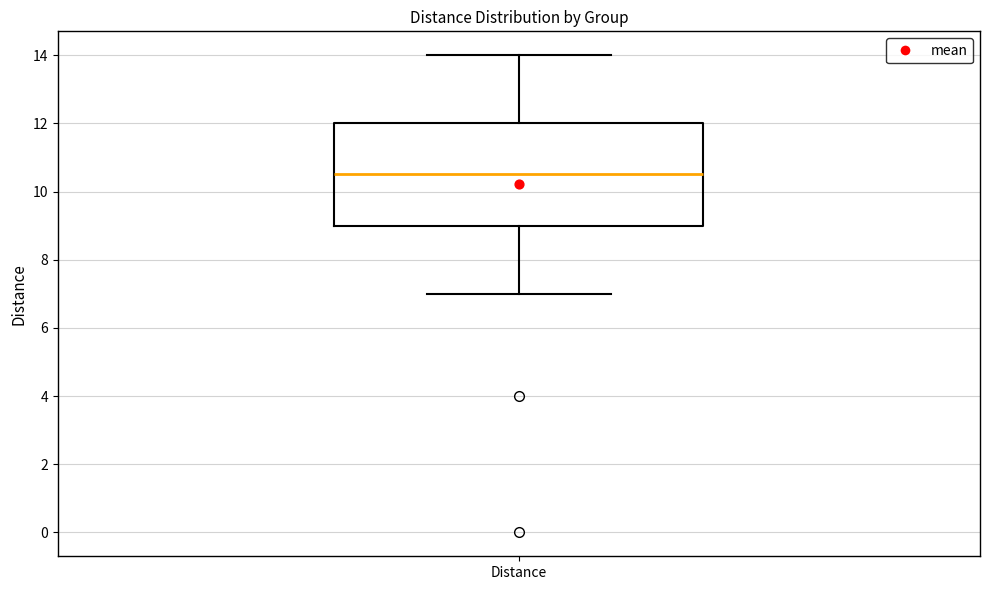

Read this box plot against the y-axis: the position of the median line, the range covered by the box, and the ends of both whiskers. The values are not printed on the chart, so give them approximately, as read against the axis.

median 10.6, box 9.0 to 12.0, whiskers 7.0 to 14.0